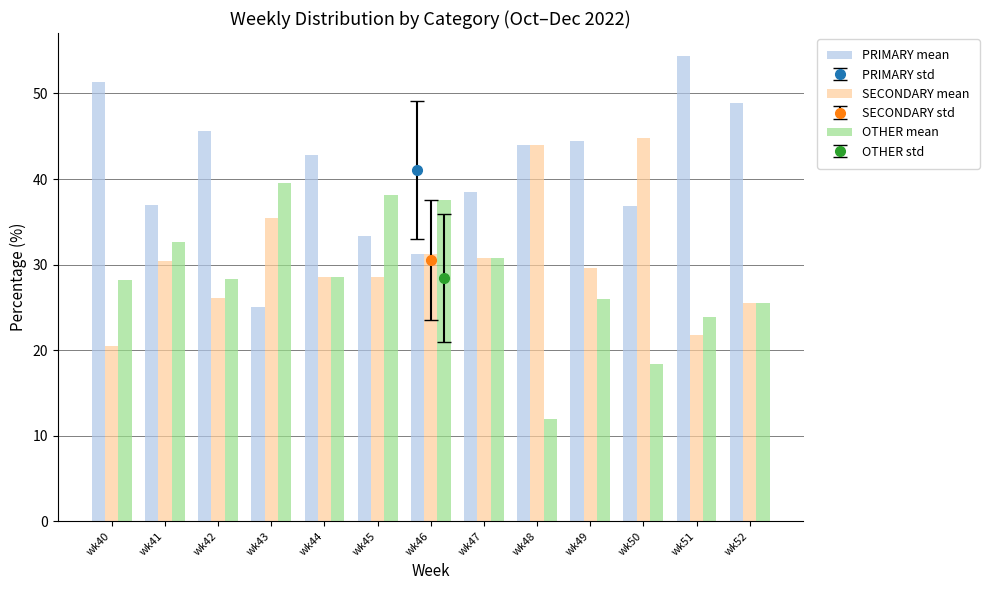

List the series in order of their overall mean, highest first.

PRIMARY mean, SECONDARY mean, OTHER mean